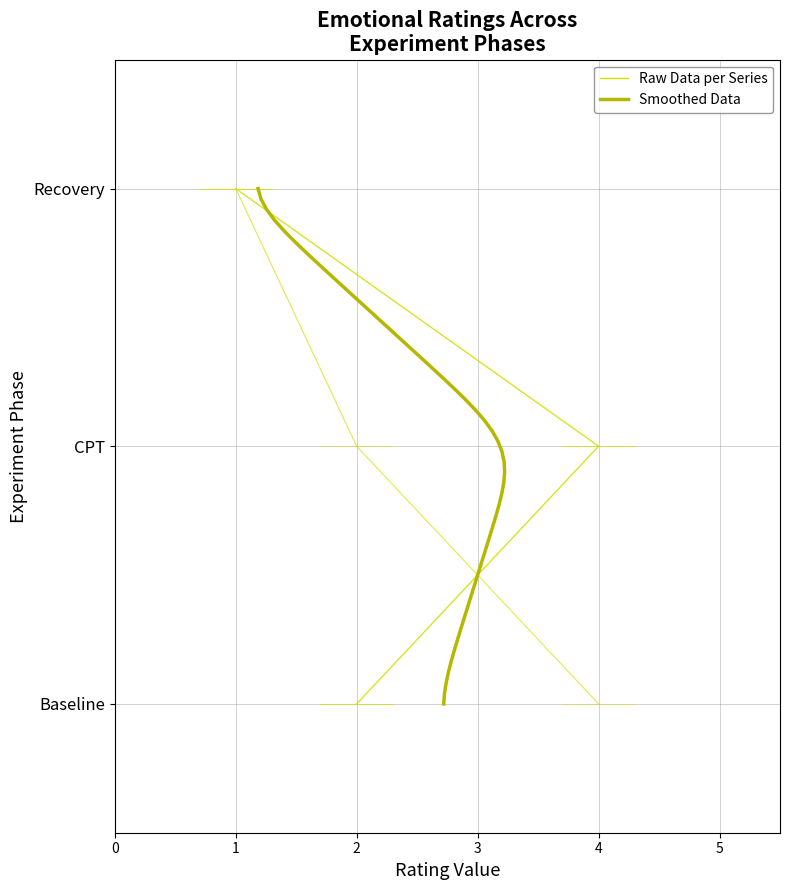

What position from the left is CPT?

2